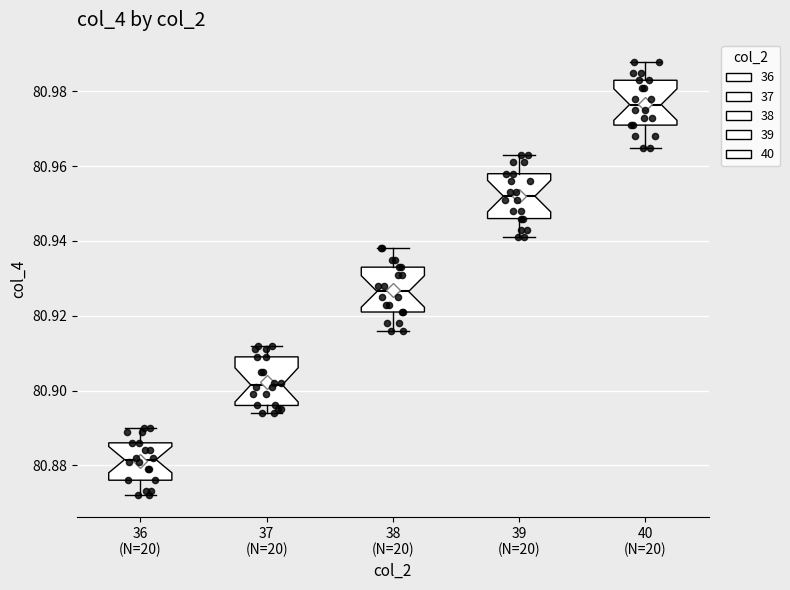

Where is the upper edge of the box for 37 (N=20) on the y-axis? The values are not printed on the chart, so give them approximately, as read against the axis.

80.910